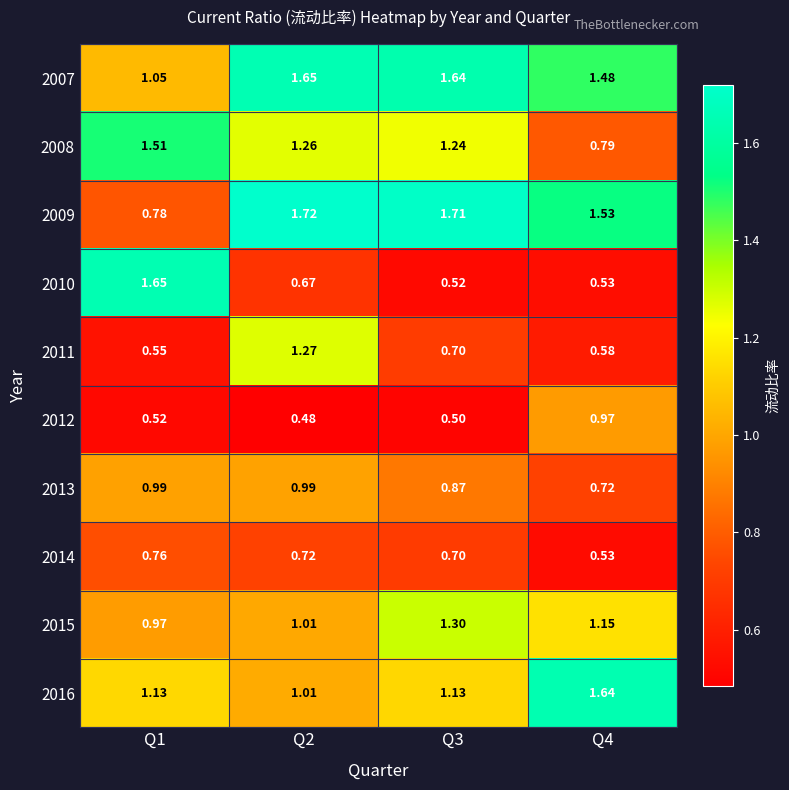

At how many categories does at least one series exceed 1?

4